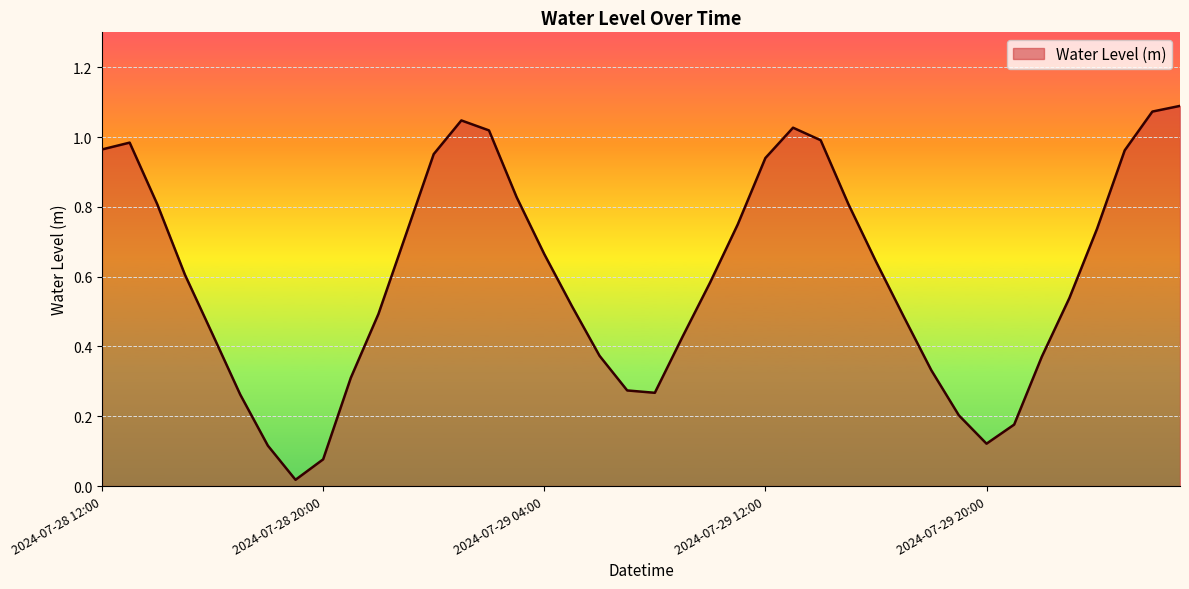

What is the difference between the maximum and minimum values?

1.1